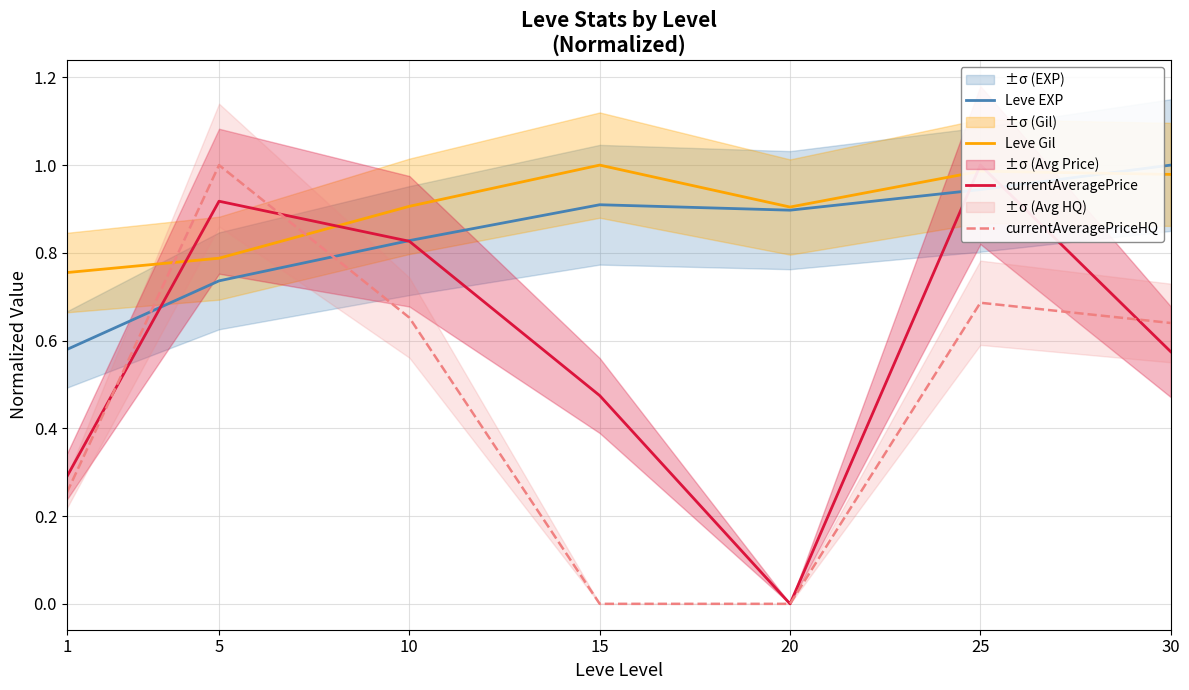

True or false: currentAveragePrice and Leve Gil intersect in this chart.

True